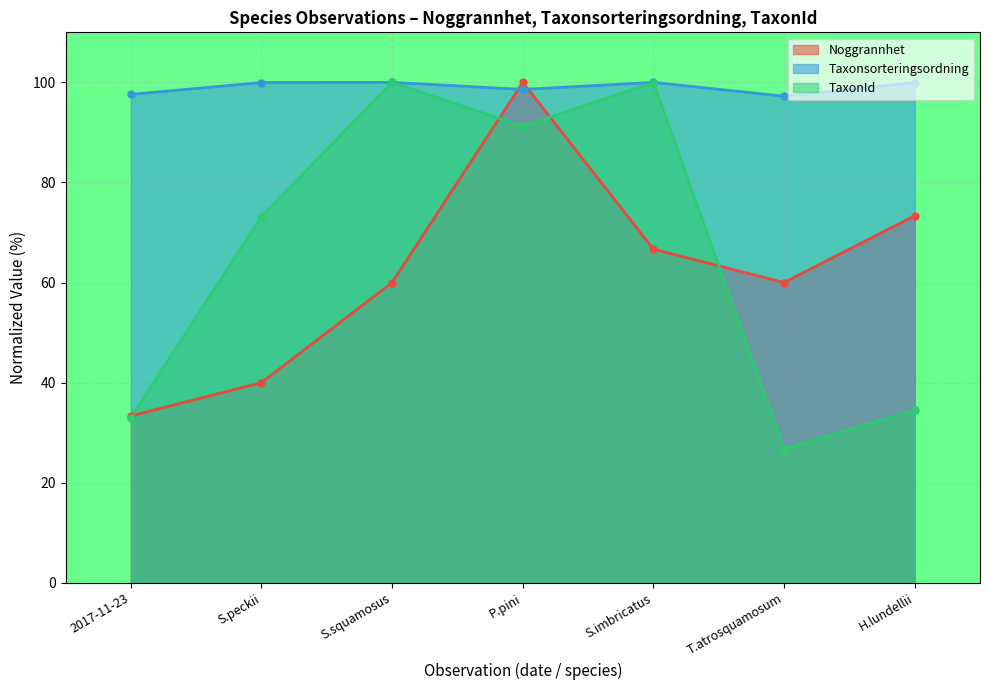

What is the difference between the highest and lowest values at S.squamosus?

40.0